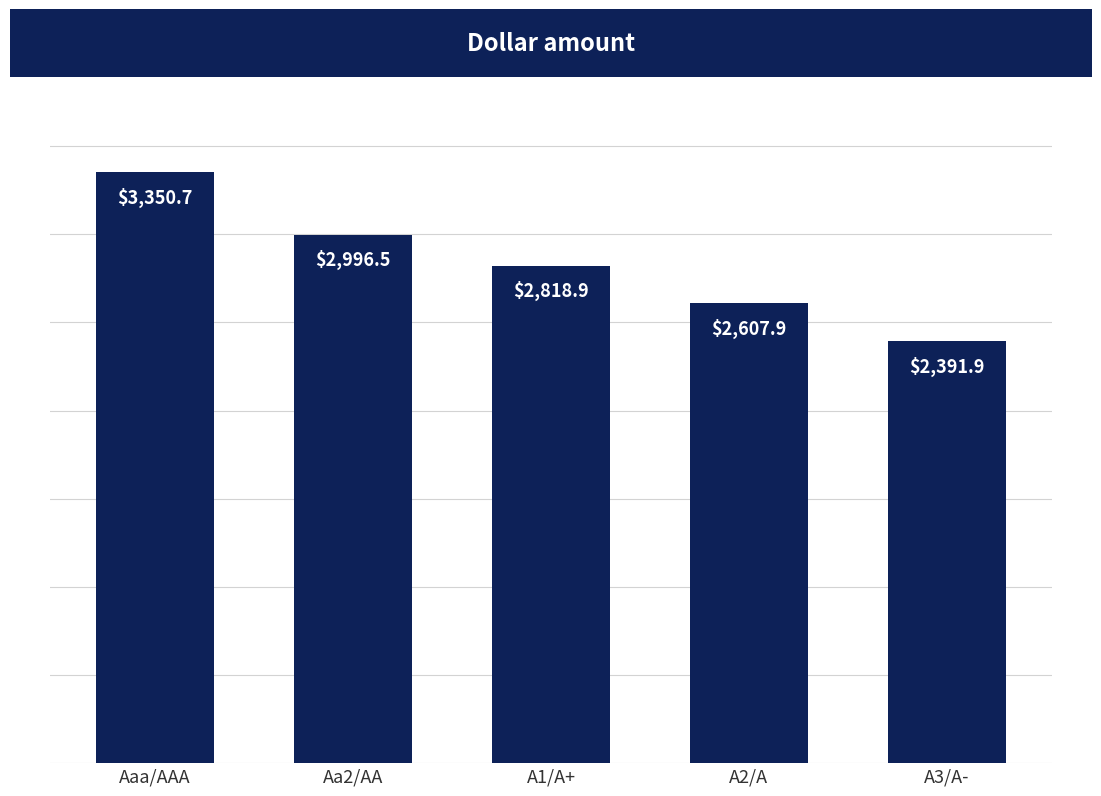

List the labels in order of value, largest first.

Aaa/AAA, Aa2/AA, A1/A+, A2/A, A3/A-